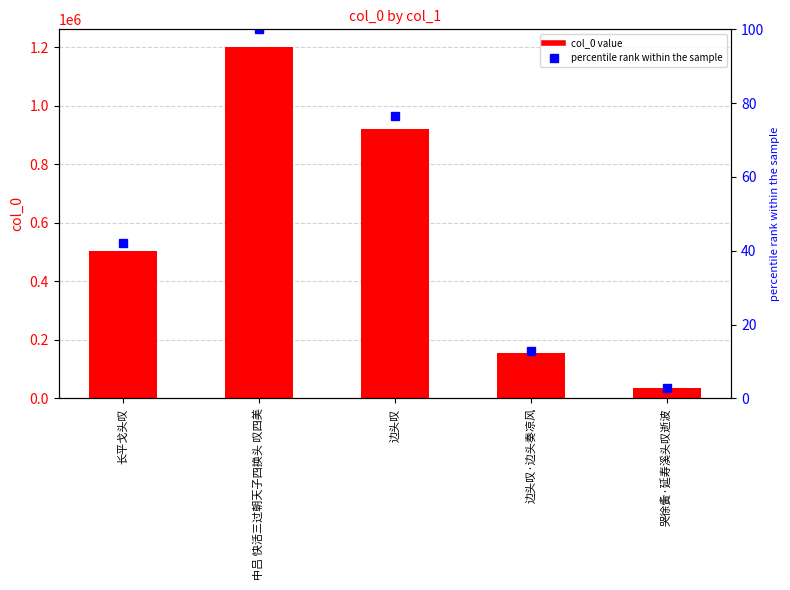

What is the difference between the maximum and minimum values in the percentile rank within the sample series?

97.1